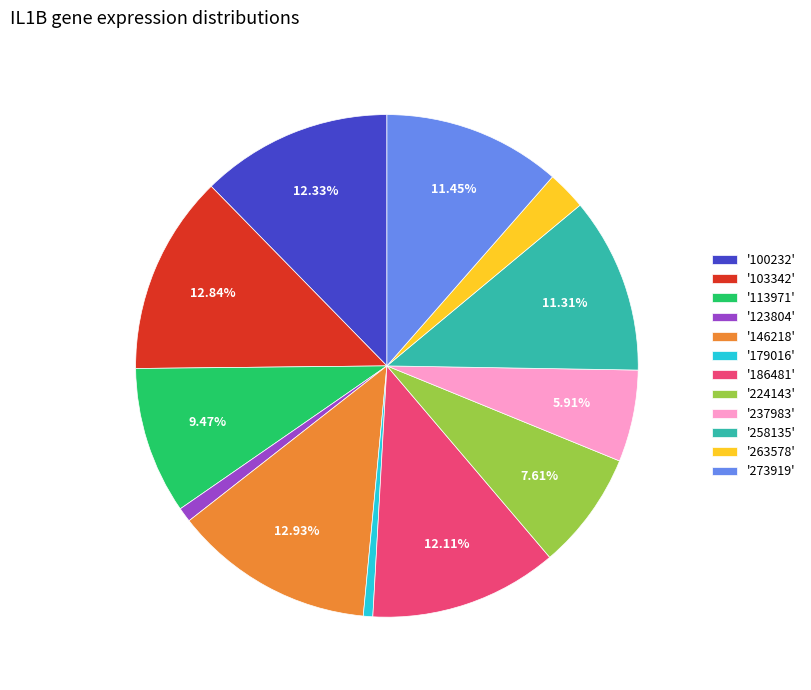

Is there any slice that represents more than half of the pie?

No